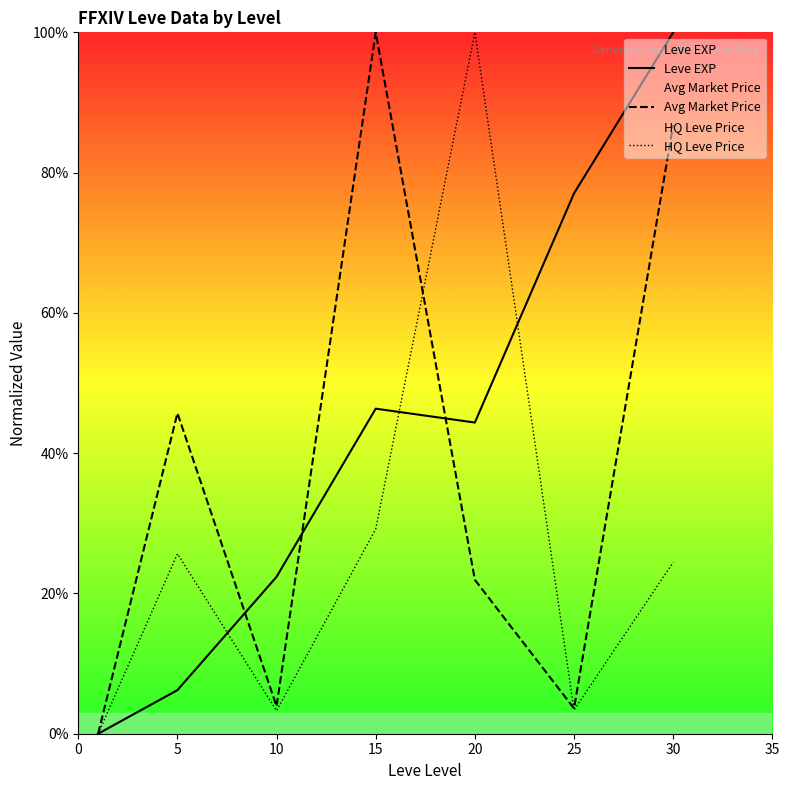

What are all the series names shown in the legend?

Leve EXP, Avg Market Price, HQ Leve Price